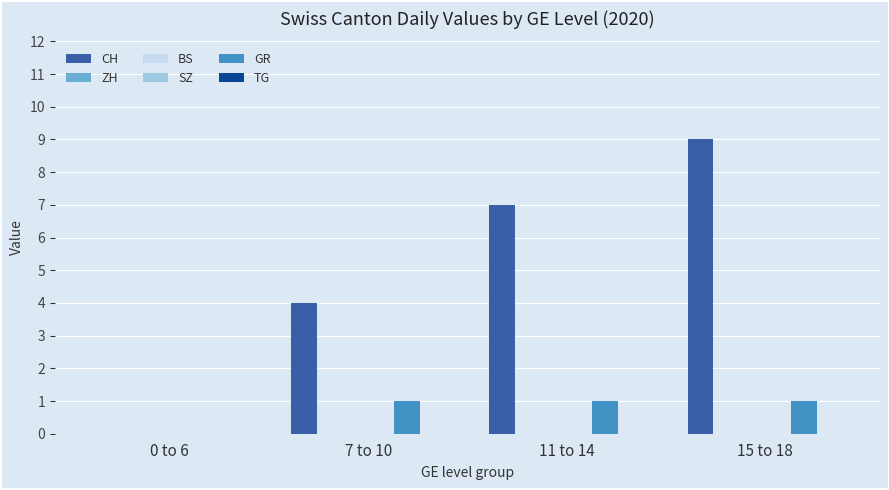

Which category has the highest value in the ZH series?

0 to 6